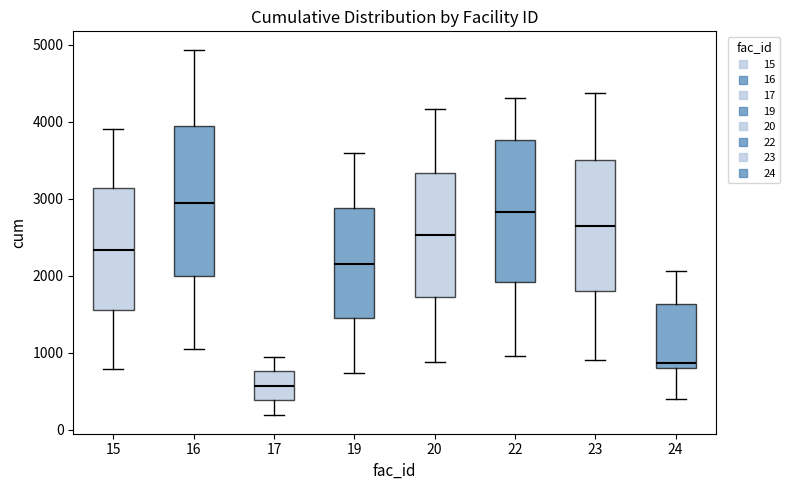

Where is the upper edge of the box at x = 16 on the y-axis? The values are not printed on the chart, so give them approximately, as read against the axis.

3900